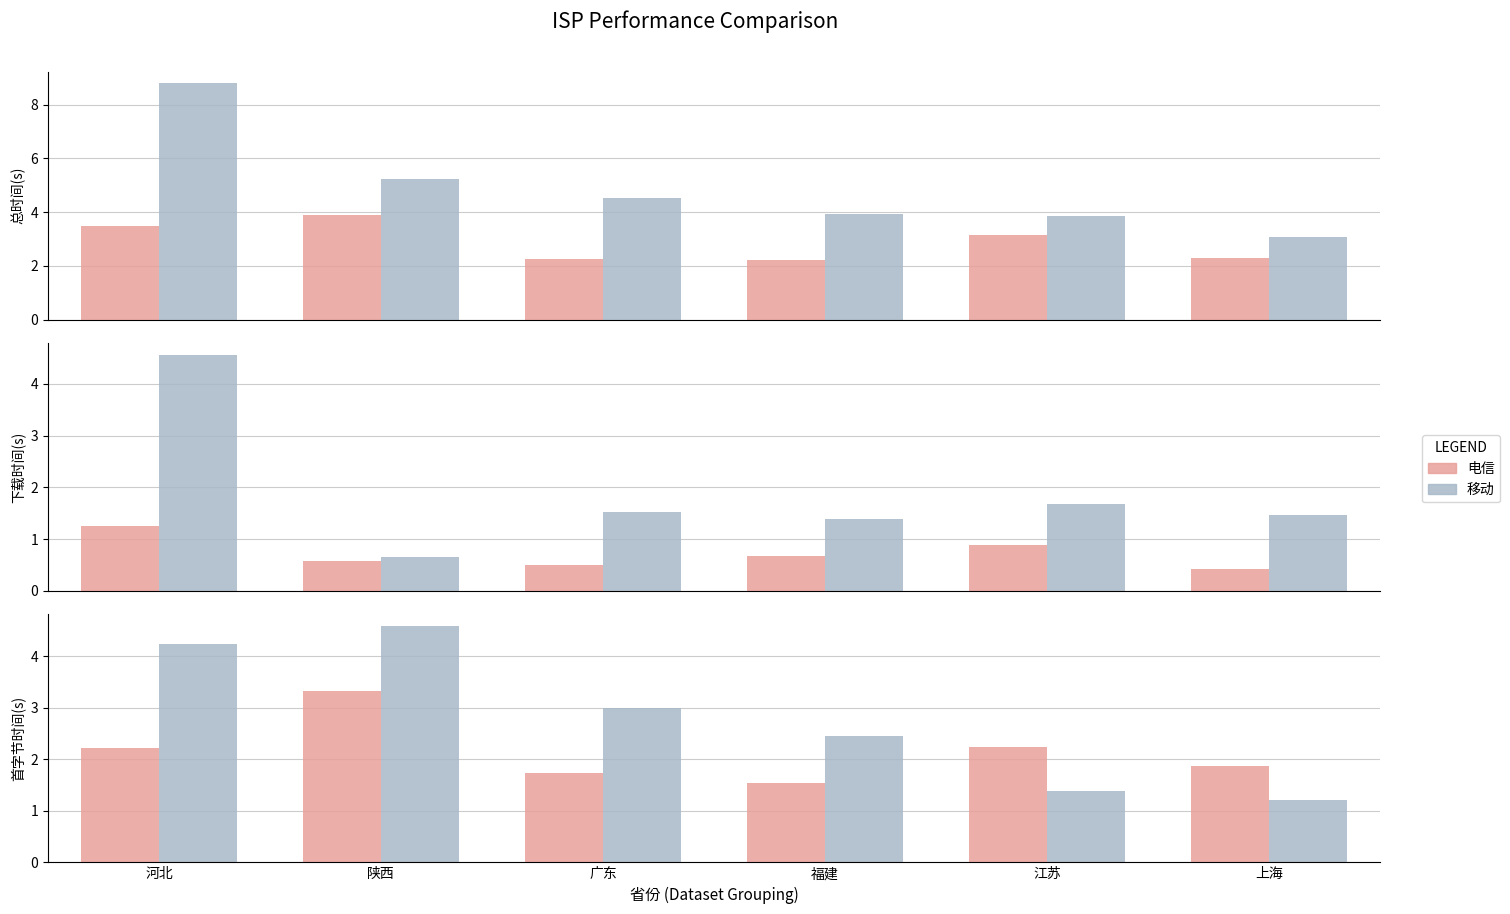

Count the number of categories in the chart.

6